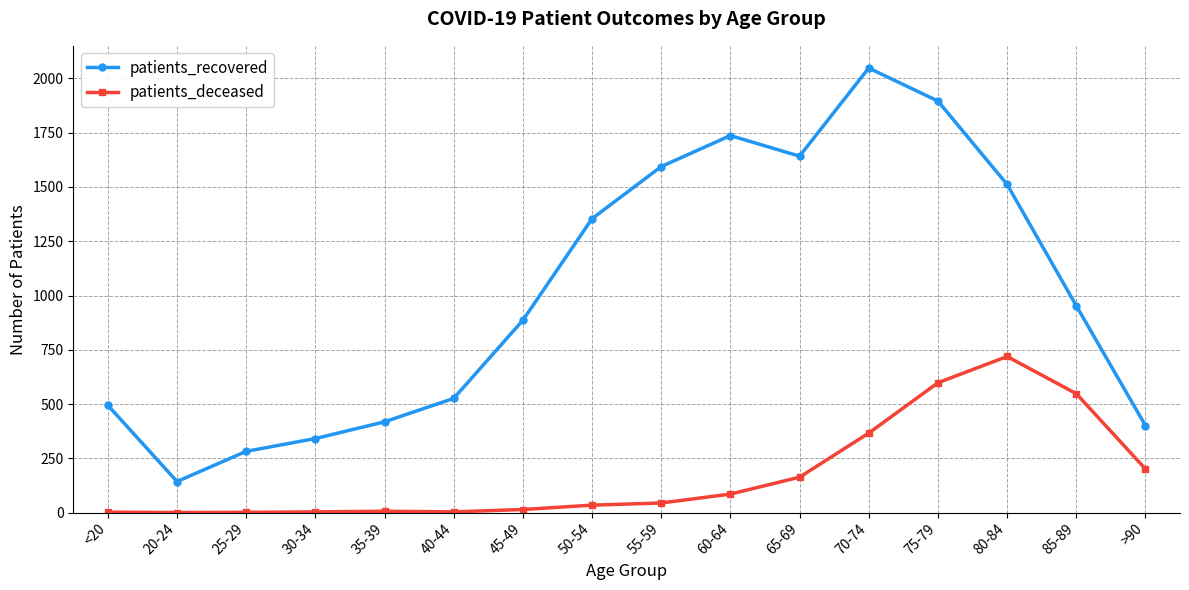

What is the label of the 16th point from the right?

<20